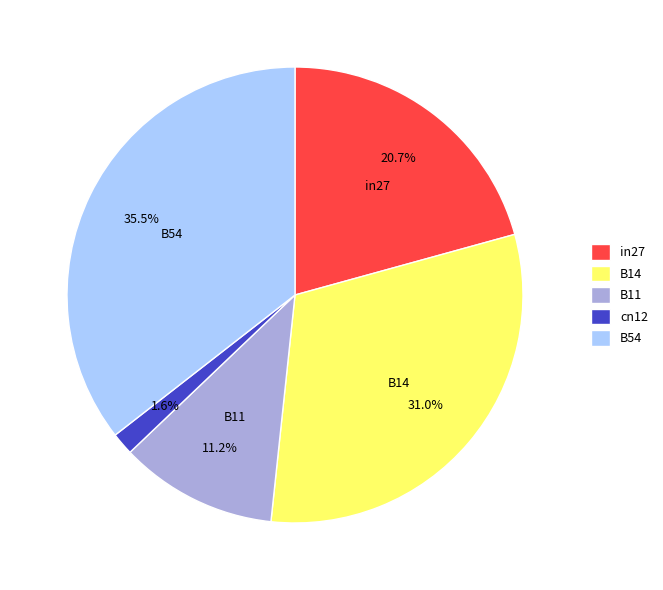

To the nearest percent, what is the combined percentage of cn12 and in27?

22%